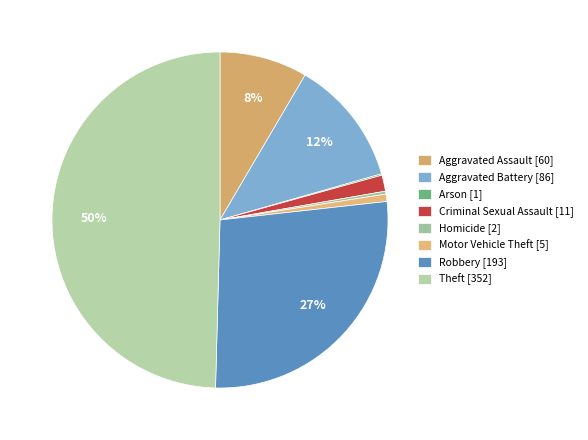

Approximately how many times larger is the value at Homicide compared to Motor Vehicle Theft?

0.4